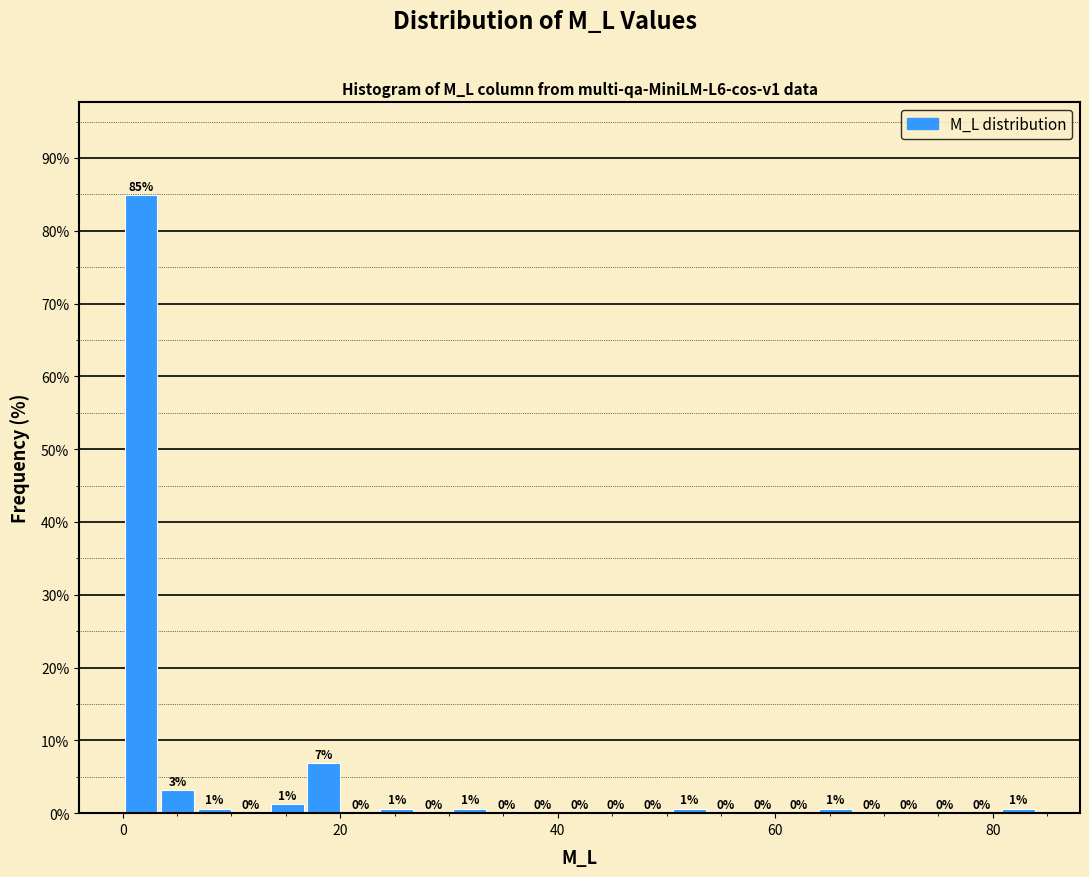

Read against the x-axis, roughly where is the centre of the tallest bar?

2